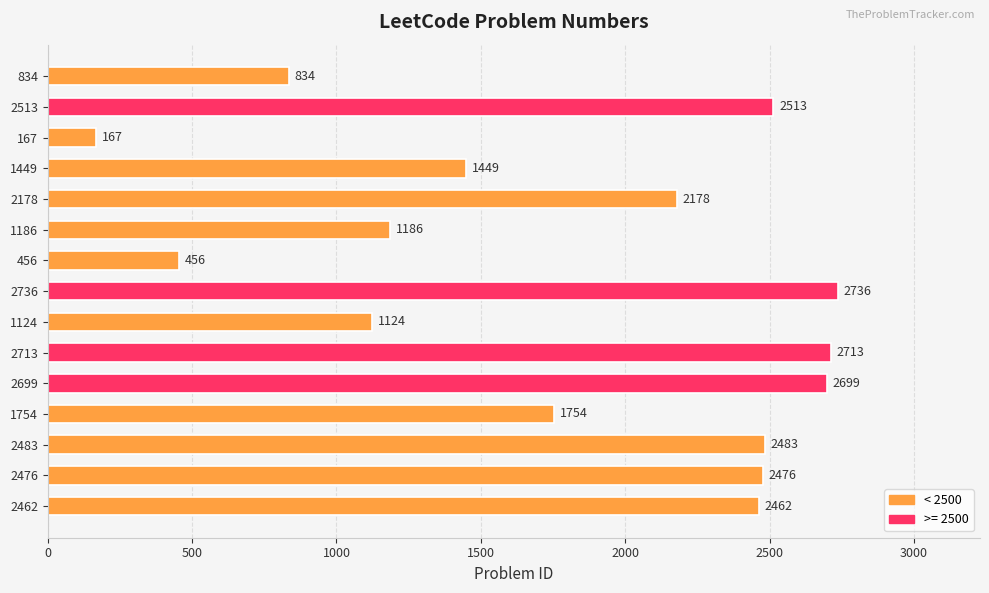

Rank the categories by value from lowest to highest.

167, 456, 834, 1124, 1186, 1449, 1754, 2178, 2462, 2476, 2483, 2513, 2699, 2713, 2736